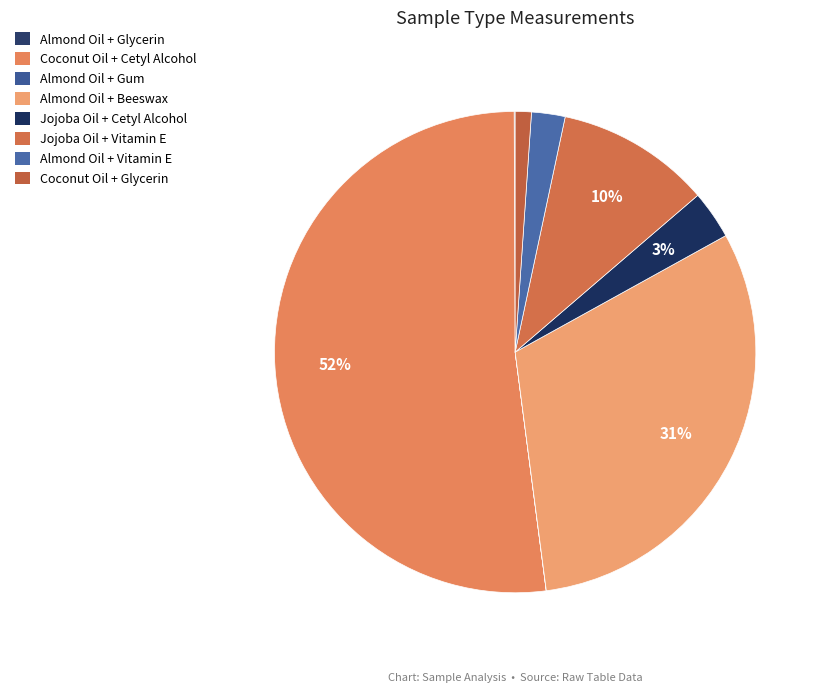

To the nearest percent, what portion does Coconut Oil + Cetyl Alcohol represent?

52%